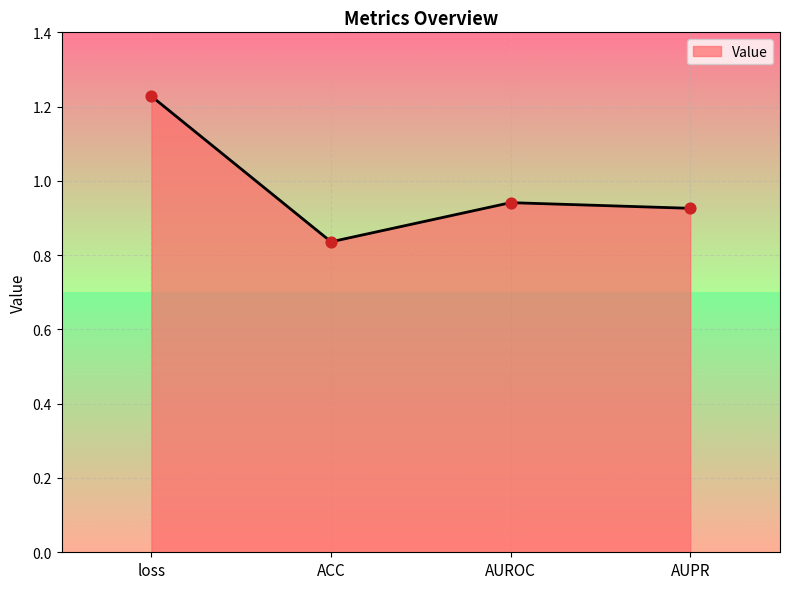

Which has a higher value, AUPR or ACC?

AUPR